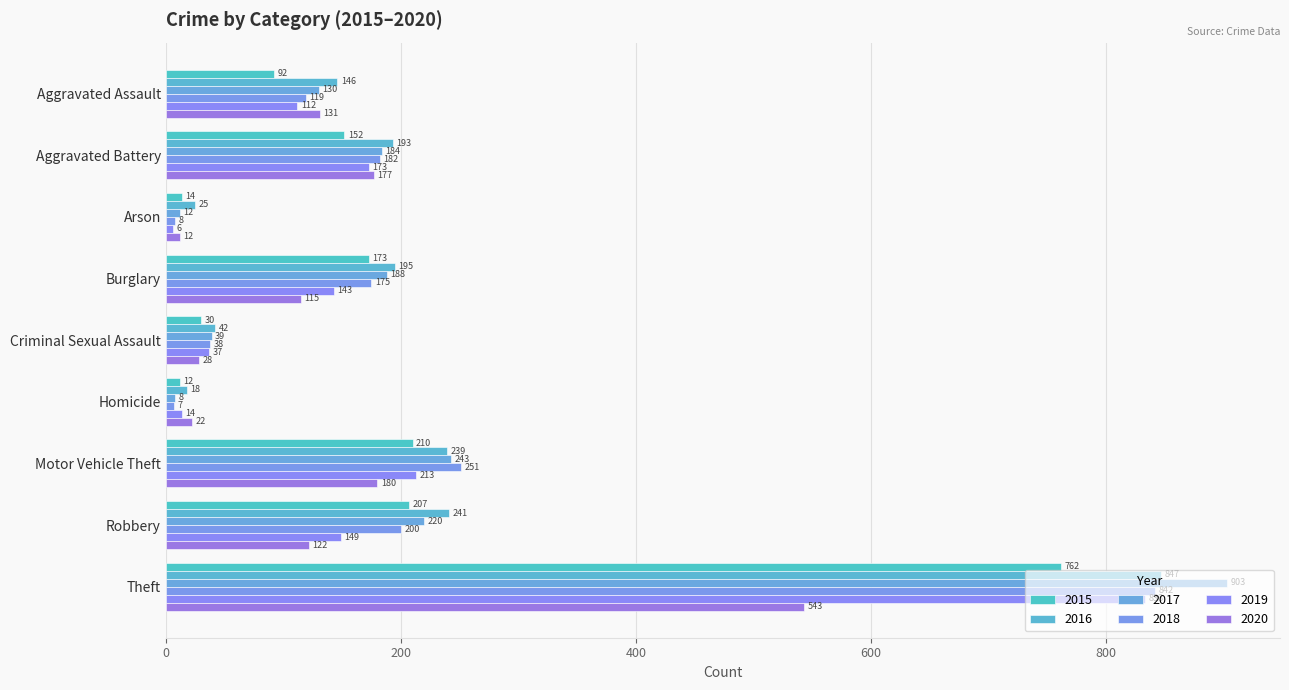

What is the label of the 1st bar from the left?

Aggravated Assault